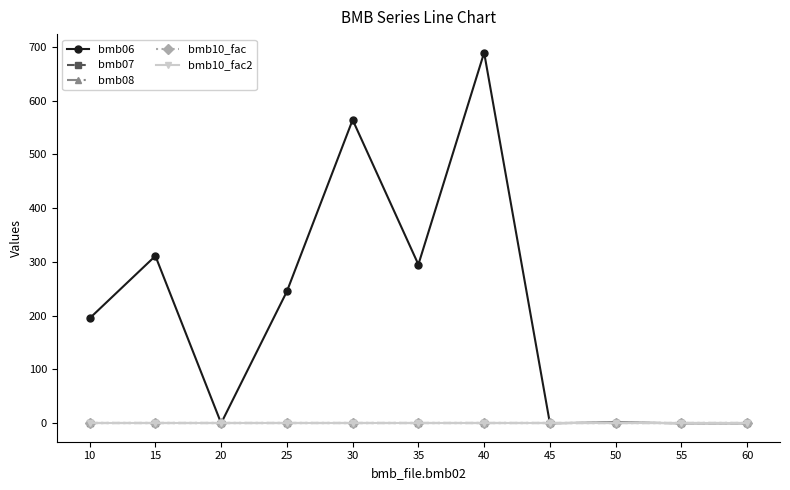

Reading left to right, transcribe all the data shown in this chart.

bmb06: 10=195.0	15=311.0	20=0.0	25=245.0	30=564.0	35=295.0	40=689.0	45=0.0	50=1.2	55=0.0	60=0.0
bmb07: 10=1.0	15=1.0	20=1.0	25=1.0	30=1.0	35=1.0	40=1.0	45=1.0	50=1.0	55=1.0	60=1.0
bmb08: 10=0.0	15=0.0	20=0.0	25=0.0	30=0.0	35=0.0	40=0.0	45=0.0	50=0.0	55=0.0	60=0.0
bmb10_fac: 10=1.0	15=1.0	20=1.0	25=1.0	30=1.0	35=1.0	40=1.0	45=1.0	50=1.0	55=1.0	60=1.0
bmb10_fac2: 10=1.0	15=1.0	20=1.0	25=1.0	30=1.0	35=1.0	40=1.0	45=1.0	50=1.0	55=1.0	60=1.0